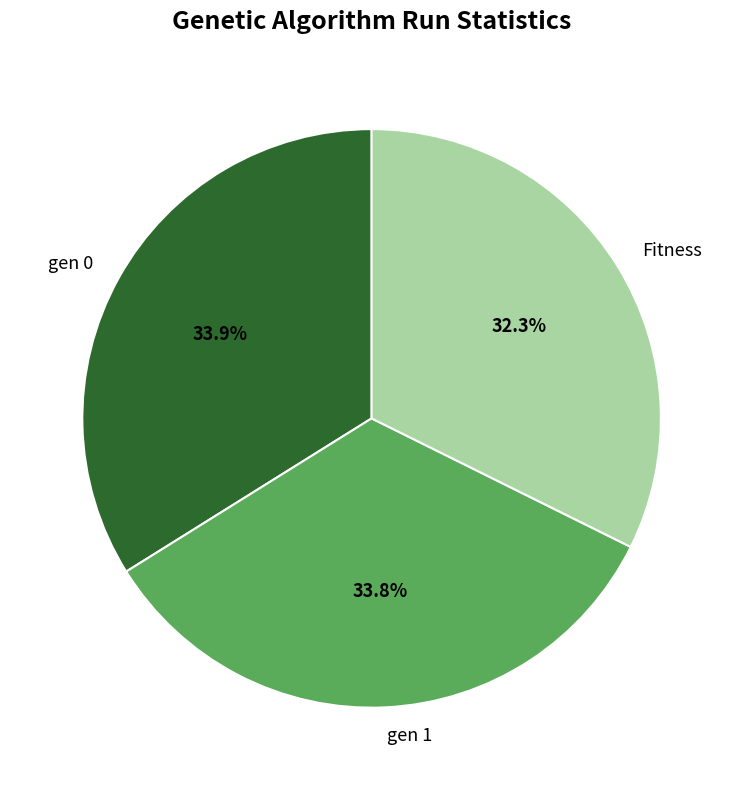

Is it true that gen 1 is 34% of the pie?

True